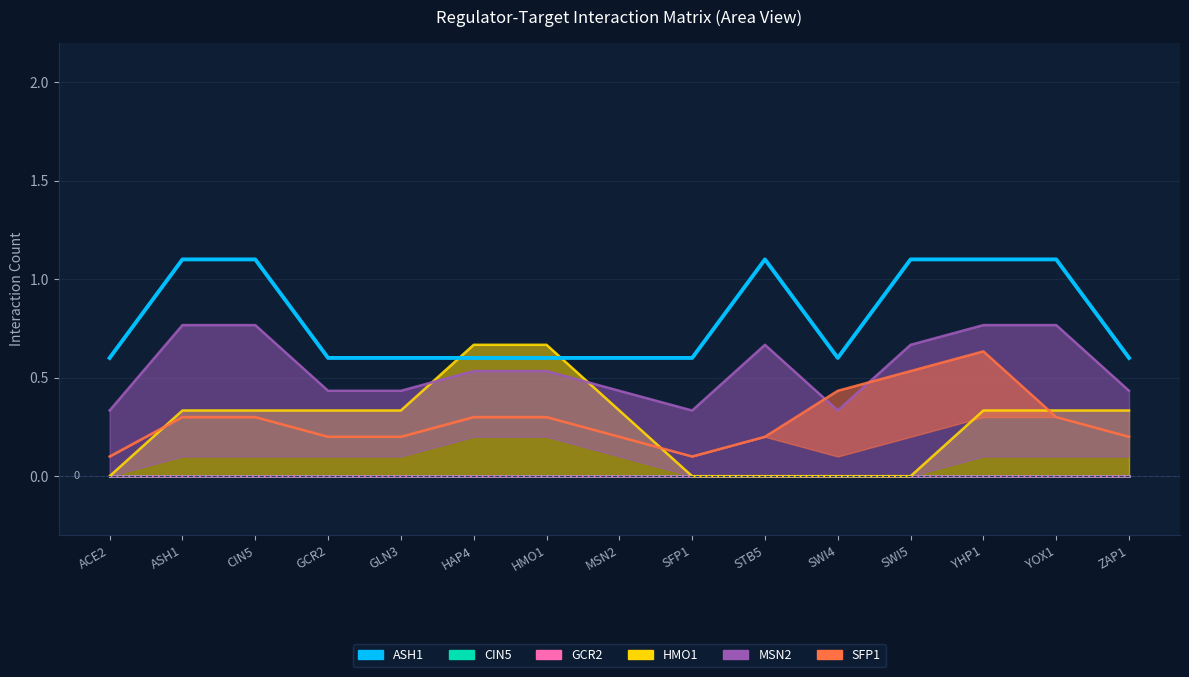

What is the label of the 1st point from the right?

ZAP1